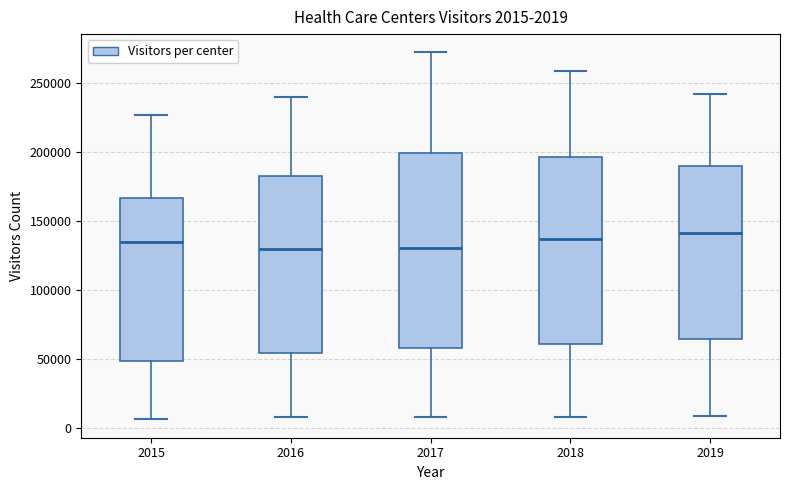

Which box is the tallest, from its lower edge to its upper edge?

2017